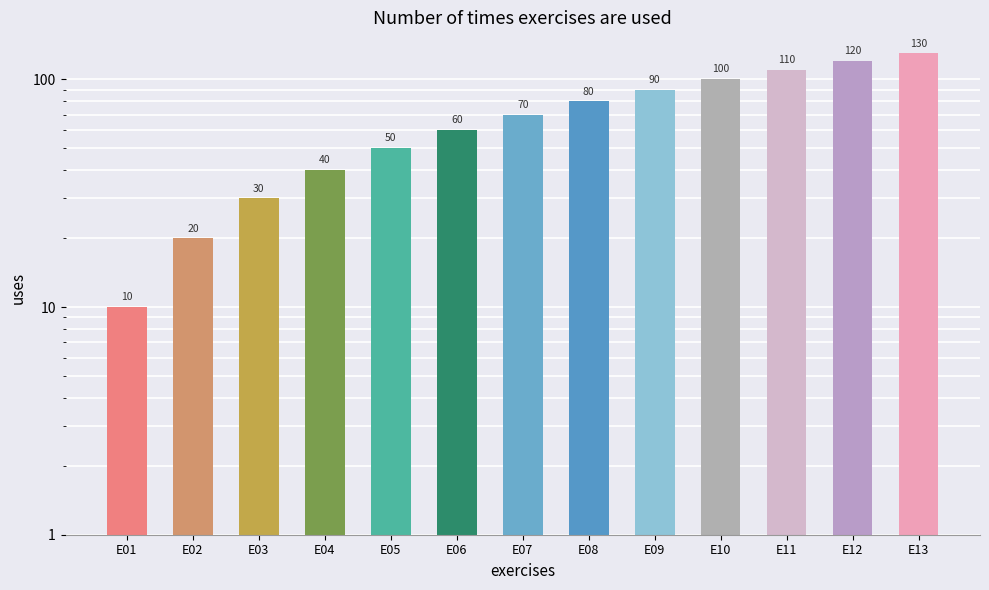

What is the approximate value at E12, to the nearest 10?

120